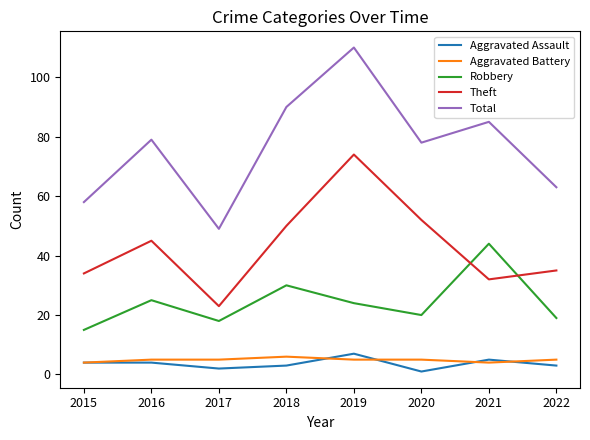

What value does the Total series have at 2015?

58